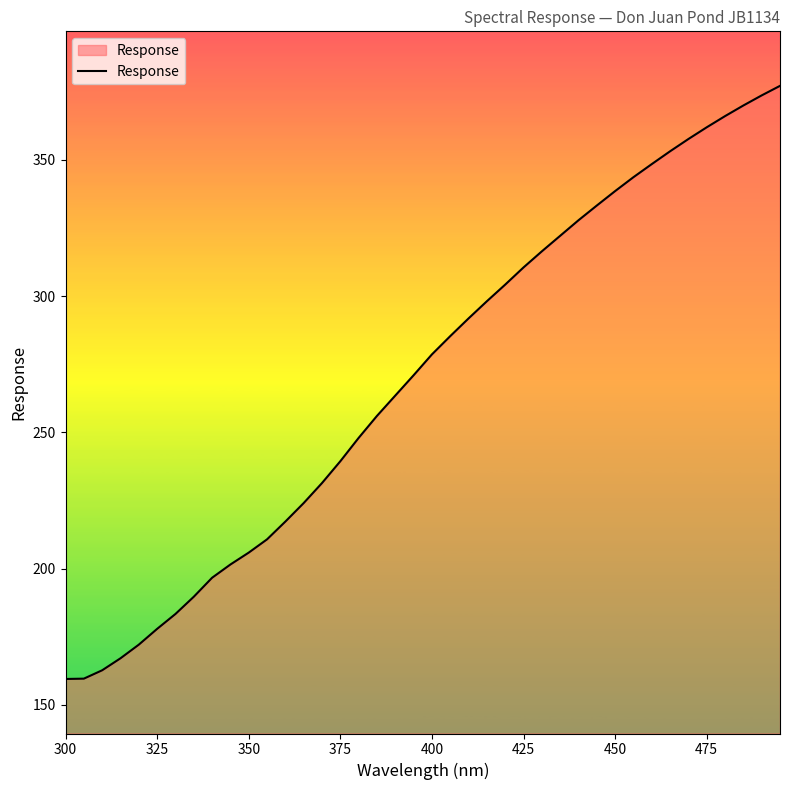

How many values are below 278?

20